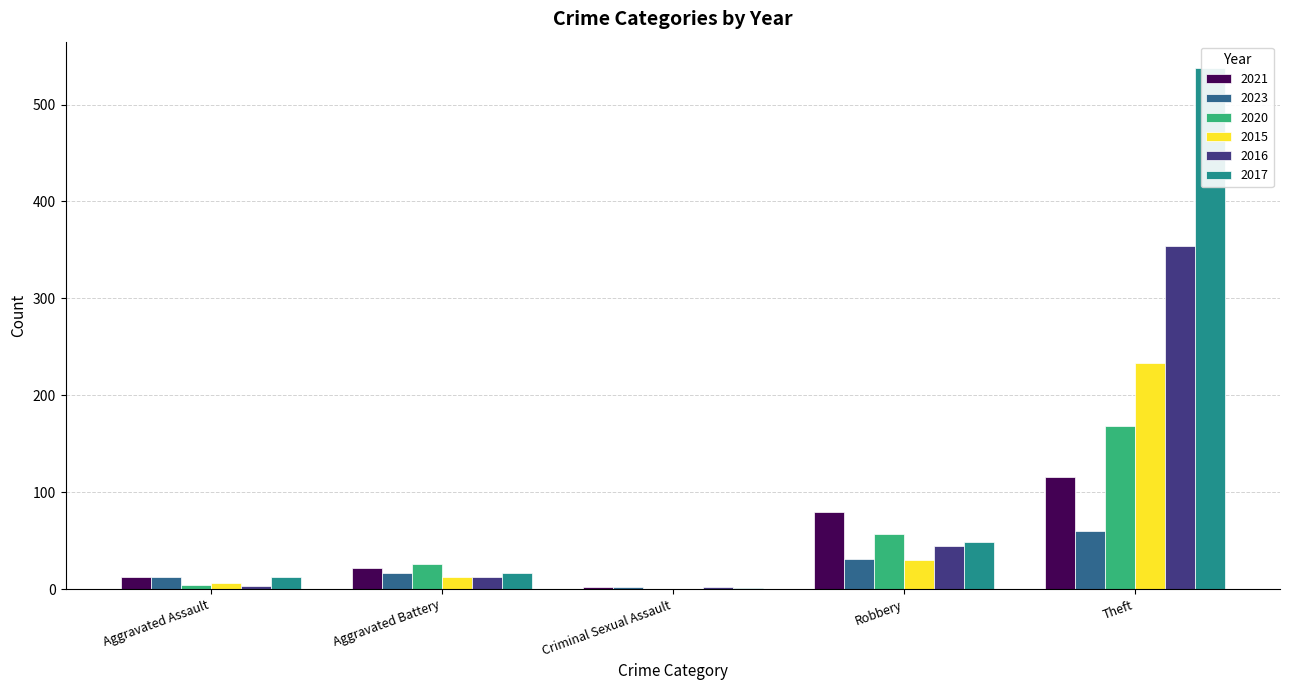

Reading left to right, what are all the values shown in this chart?

2021: 13	22	2	80	116
2023: 12	17	2	31	60
2020: 4	26	0	57	168
2015: 6	13	0	30	233
2016: 3	13	2	44	354
2017: 12	17	1	49	538